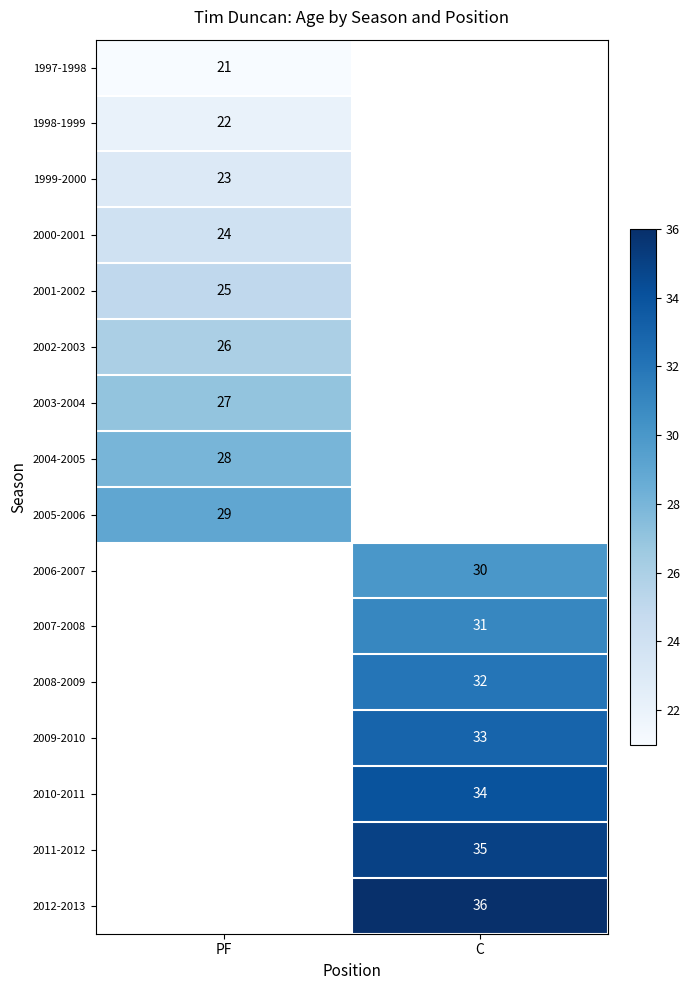

Is the value of 2009-2010 at C greater than the value of 2000-2001 at PF?

Yes